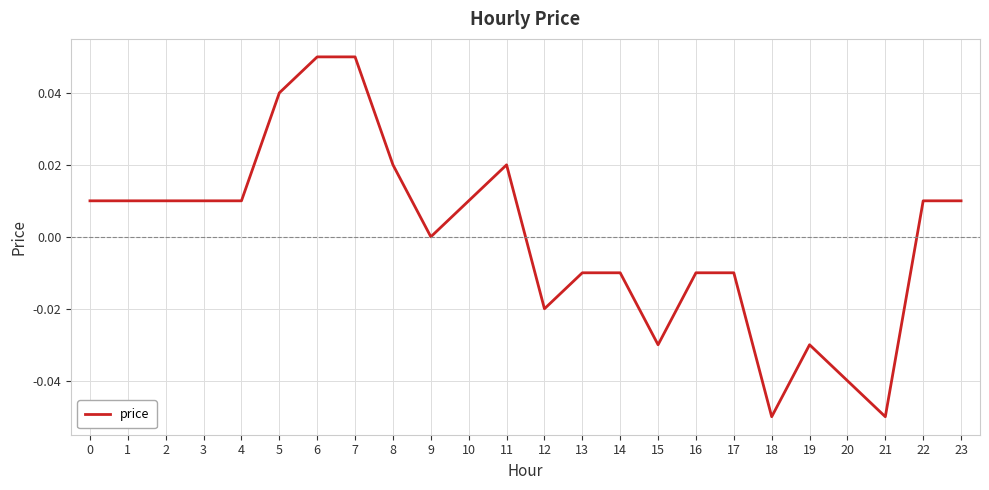

Between 18 and 11, which is larger?

11